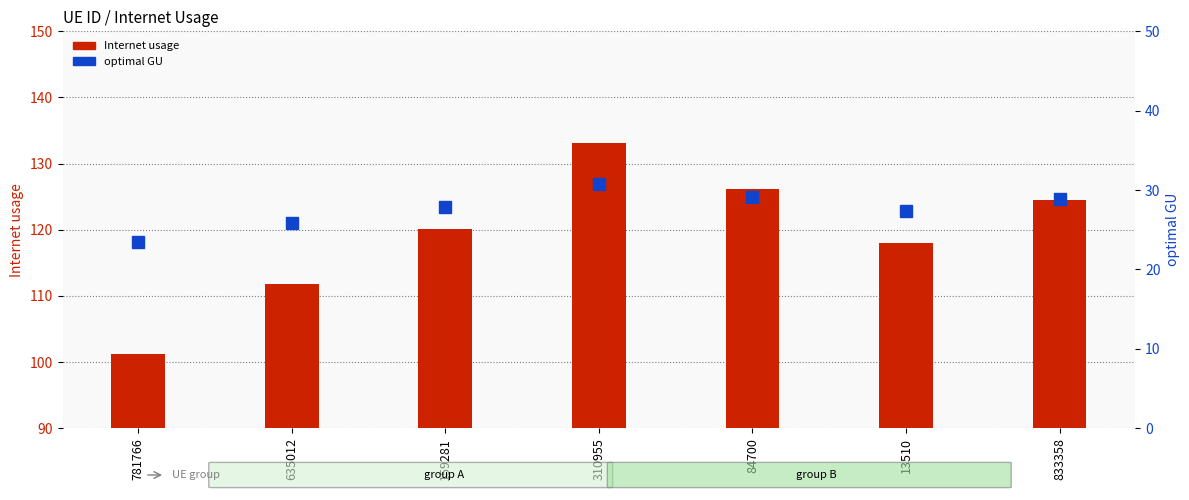

Are the bars grouped side by side (vs. stacked)?

Yes